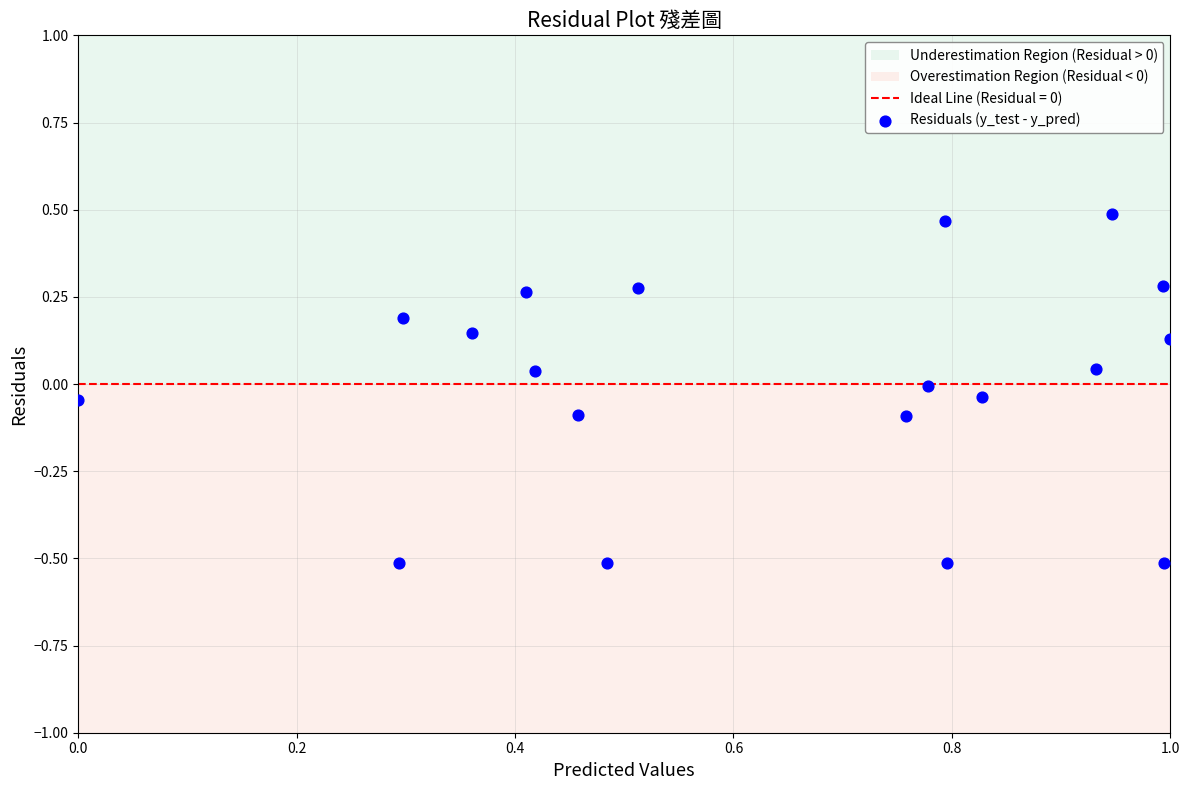

What is the range of X values (max minus min)?

1.0